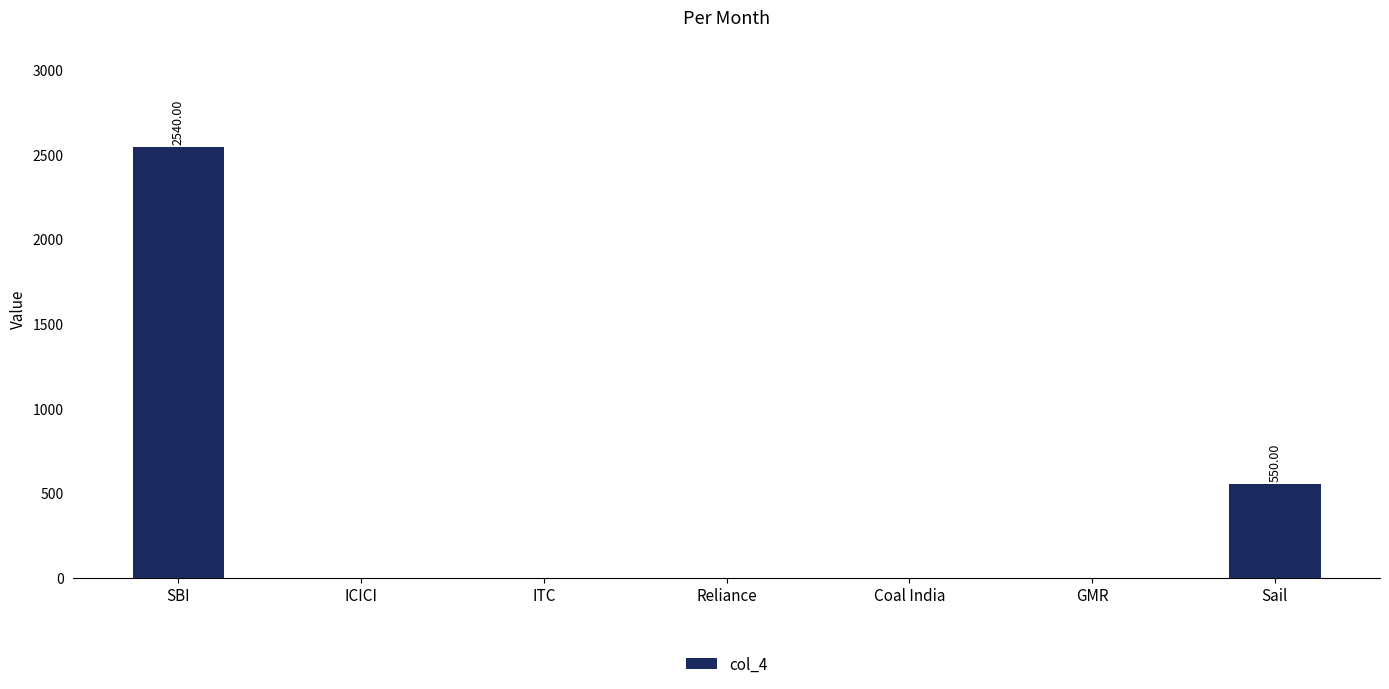

How many data points are above 0?

2